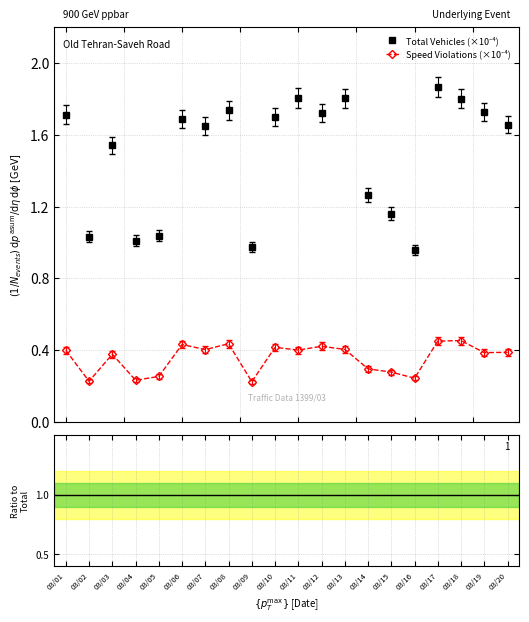

Where is the first local maximum for Total Vehicles (×10⁻⁴)?

03/03